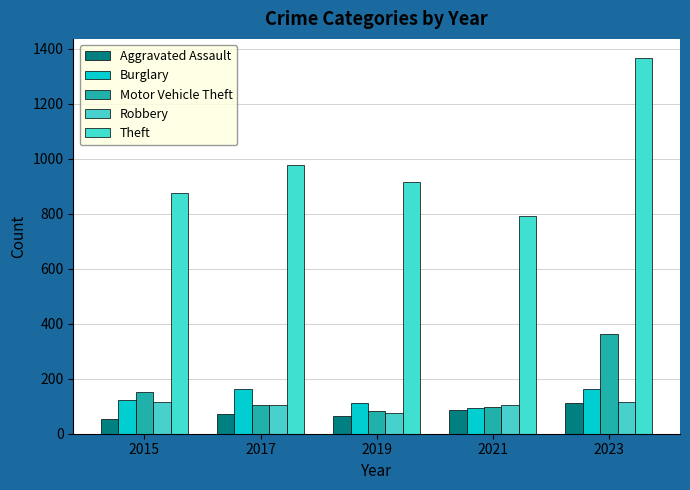

At which category is the sum across all series the highest?

2023